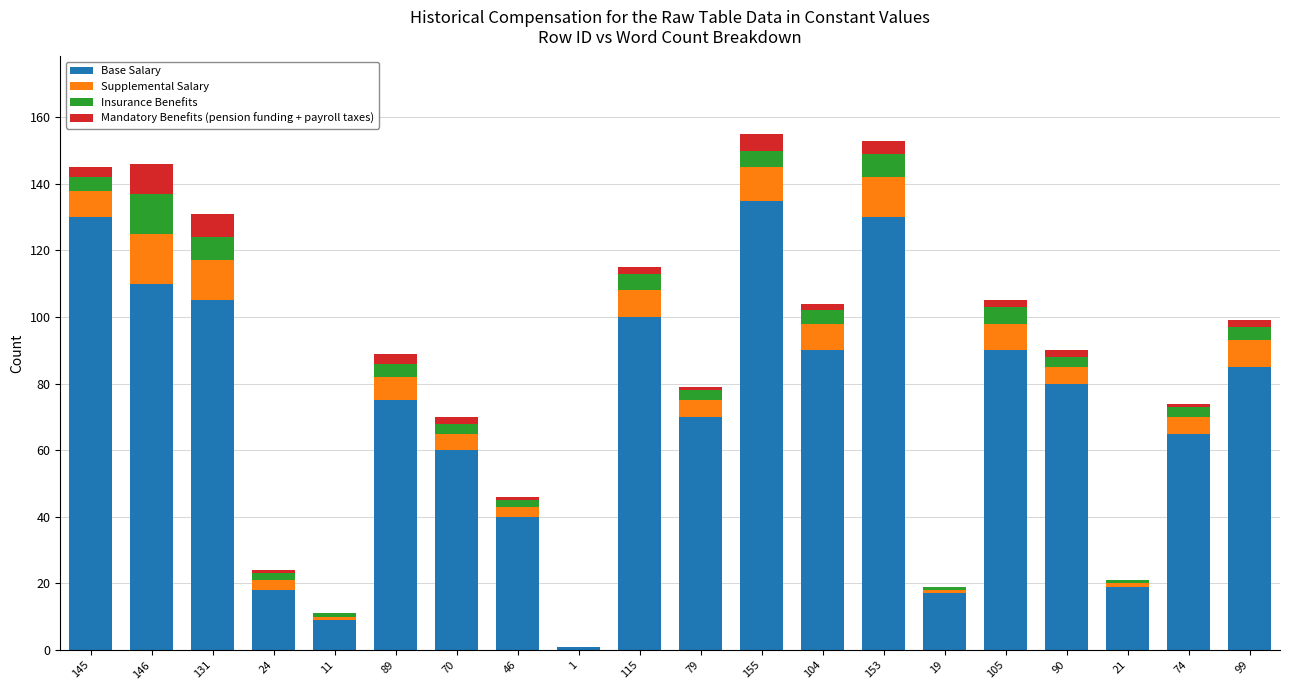

The value of Base Salary at 104 is 23. True or false?

False